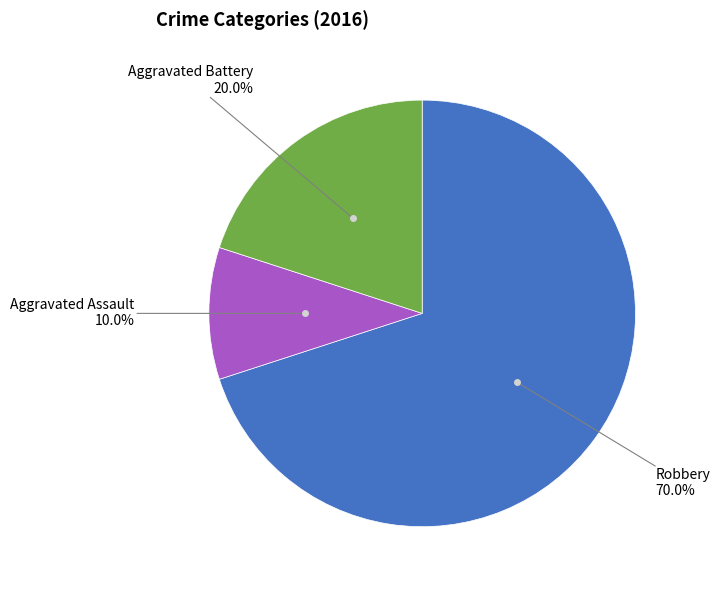

Which slice is the smallest?

Aggravated Assault